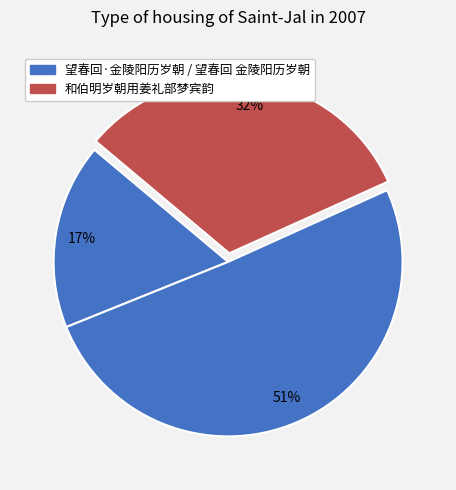

Does any single category account for the majority?

Yes